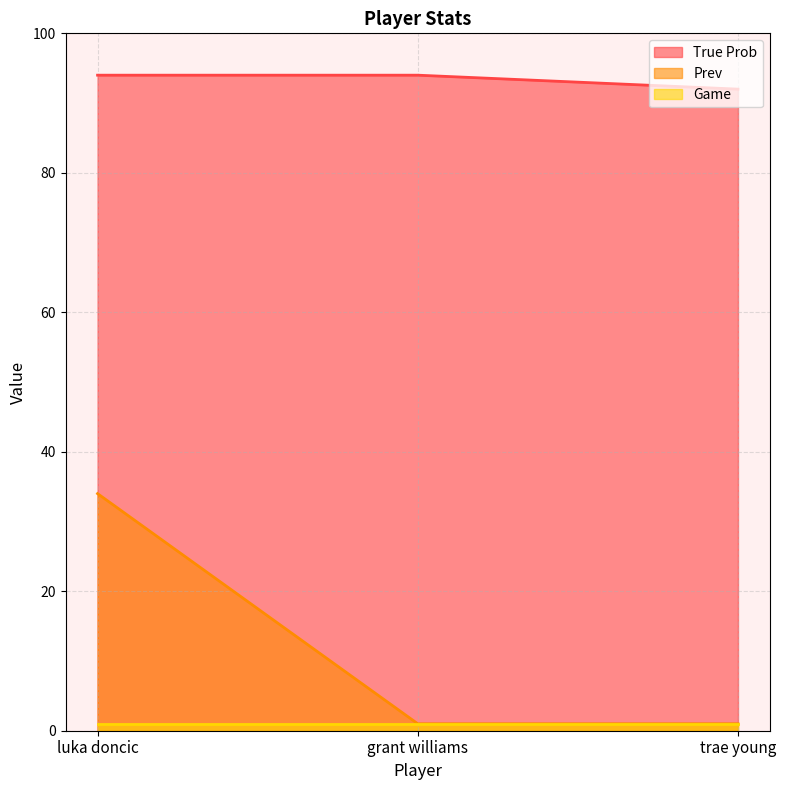

What is the difference between the highest and lowest values at luka doncic?

93